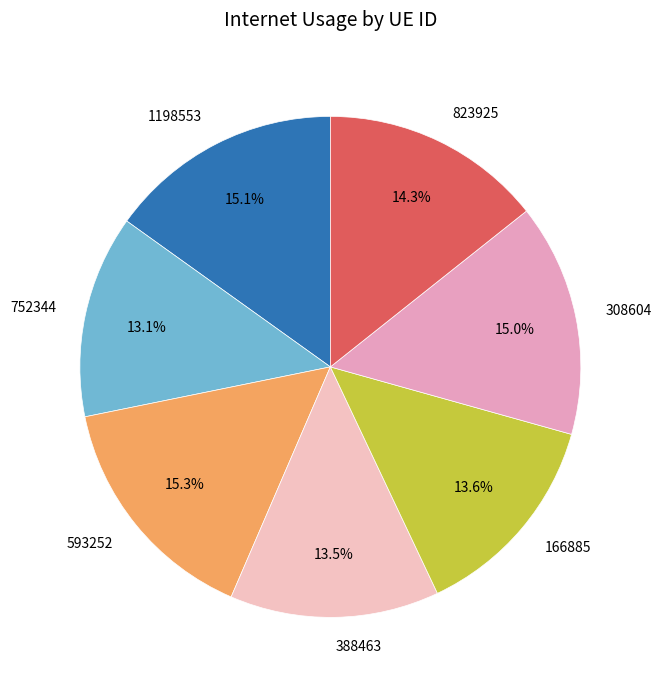

To the nearest percent, what is the average slice percentage?

14%